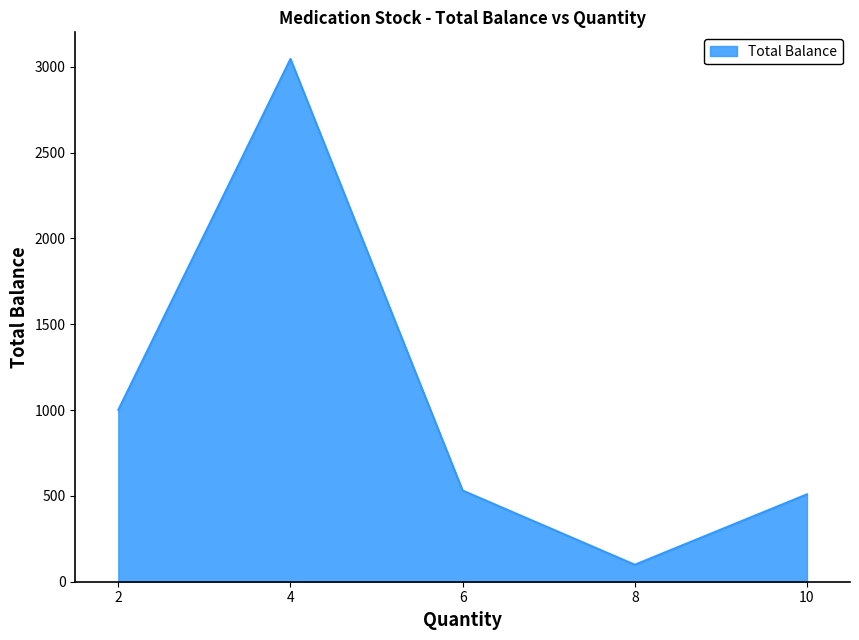

Which label corresponds to the smallest value in the chart?

8